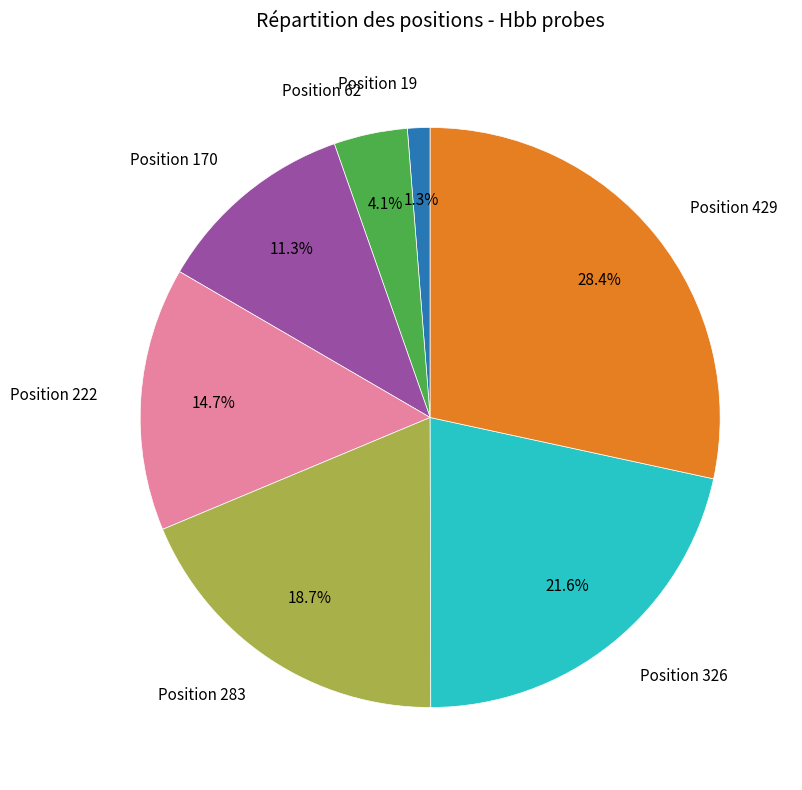

Does any single category account for the majority?

No